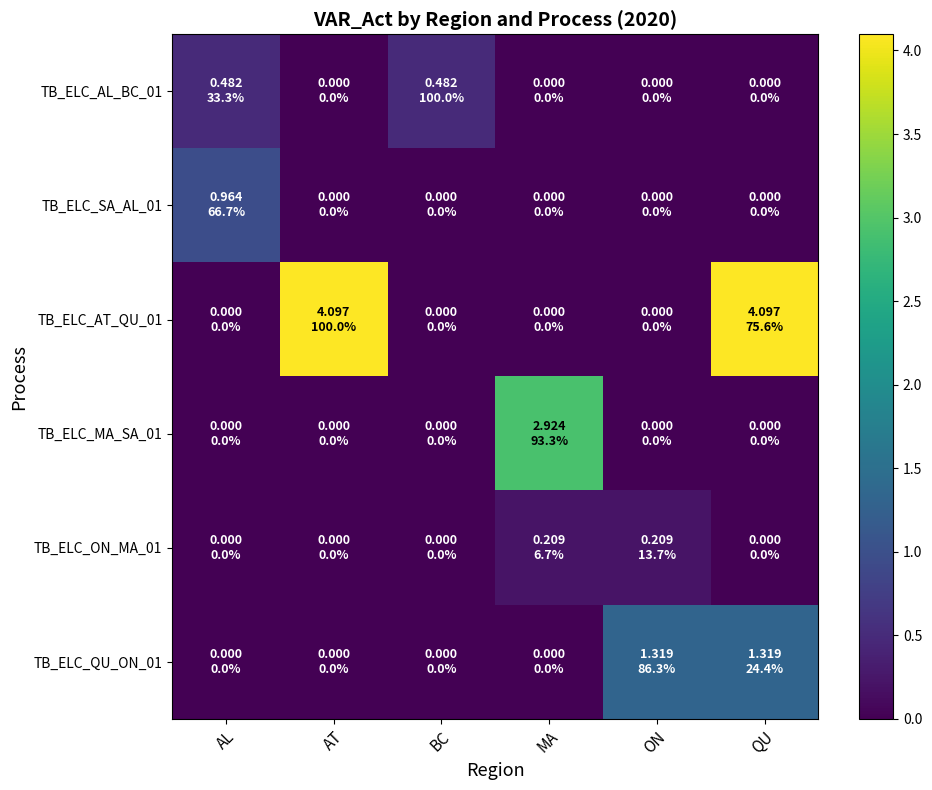

Between ON and QU, which is larger?

ON